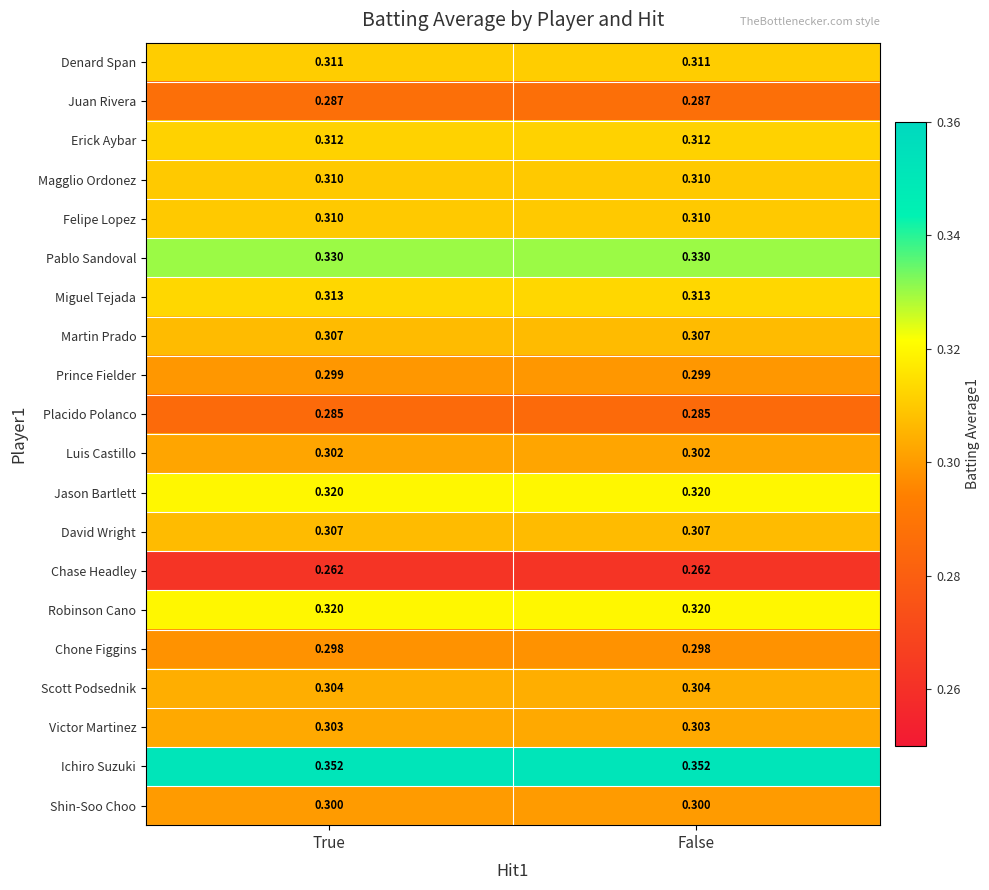

Is the value of Placido Polanco at True greater than the value of Pablo Sandoval at True?

No